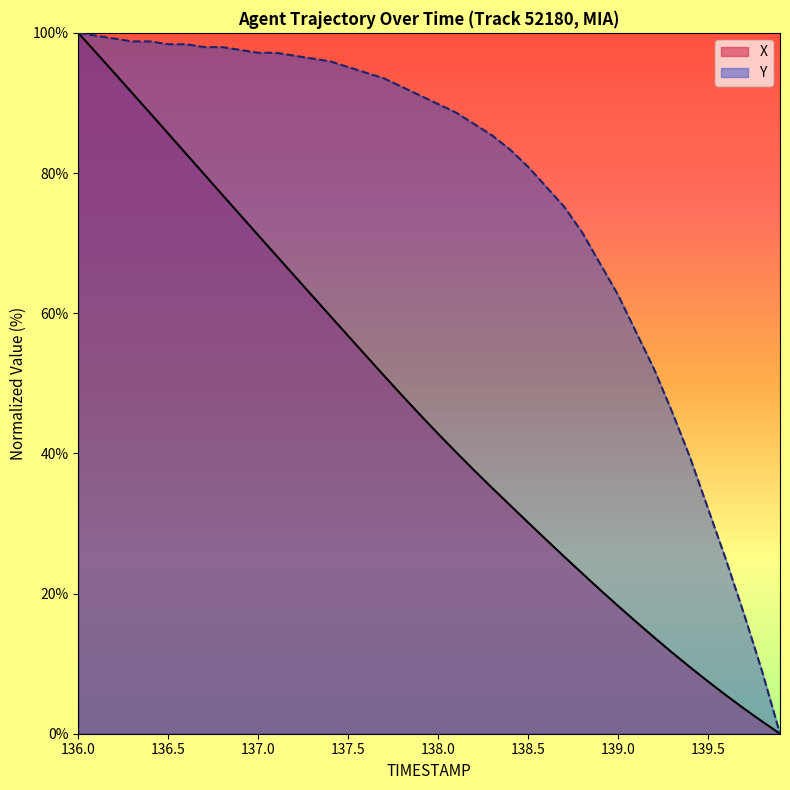

List the series in order of their overall mean, lowest first.

X, Y